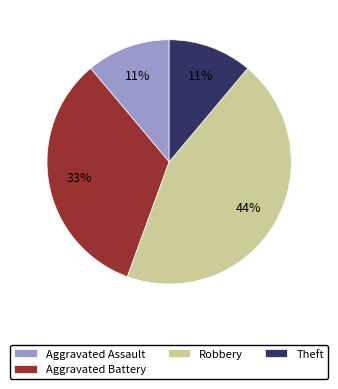

To the nearest percent, what is the difference between the Aggravated Battery and Robbery slice percentages?

11%